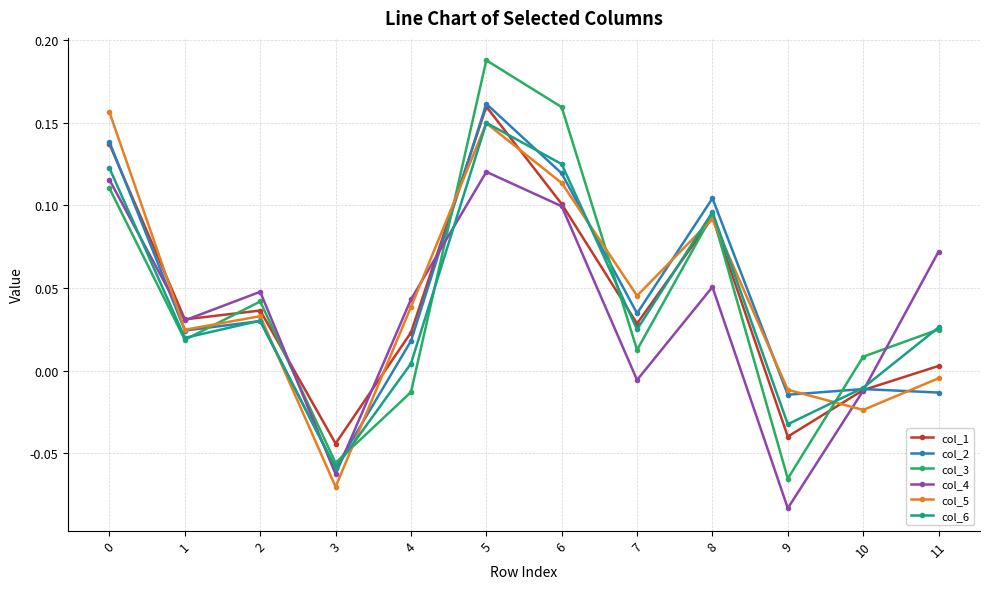

Is it true that col_3 equals 0.0 at 10?

True